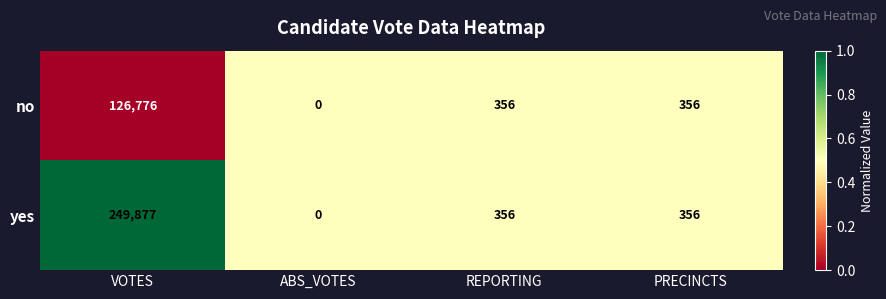

Rank the series by their maximum value, from lowest to highest.

no, yes